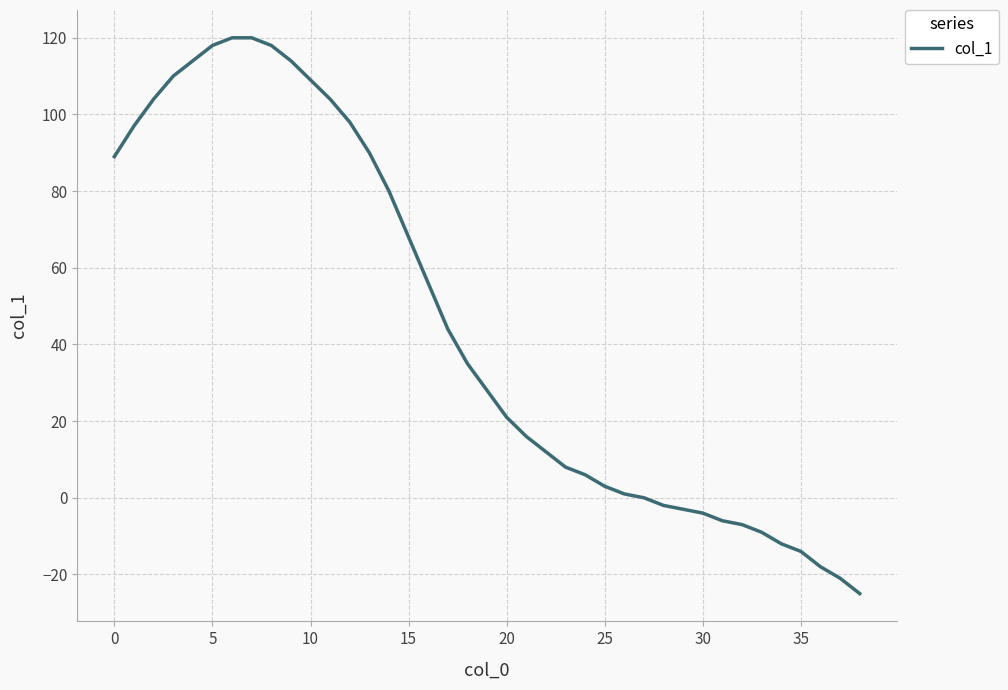

What is the maximum value shown in the chart?

120